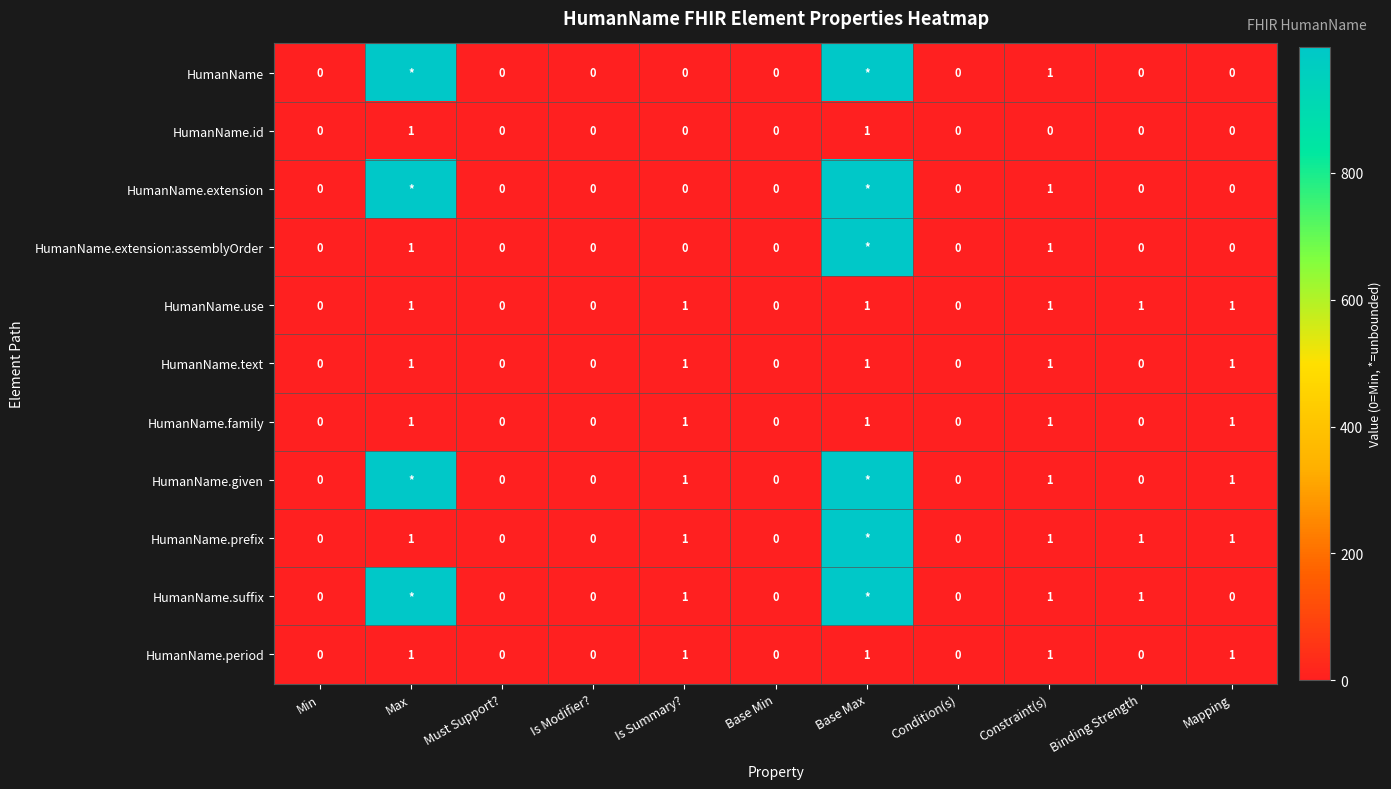

Count the number of data series in this chart.

11